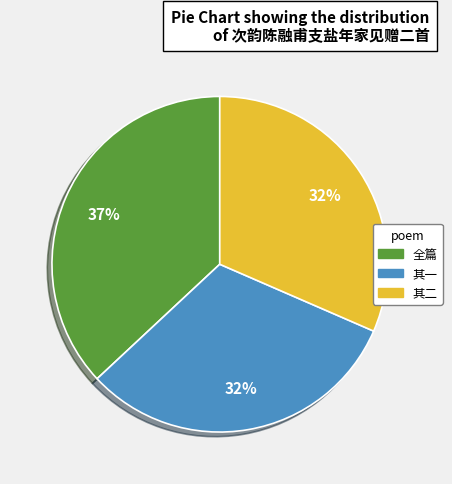

Is there any slice that represents more than half of the pie?

No